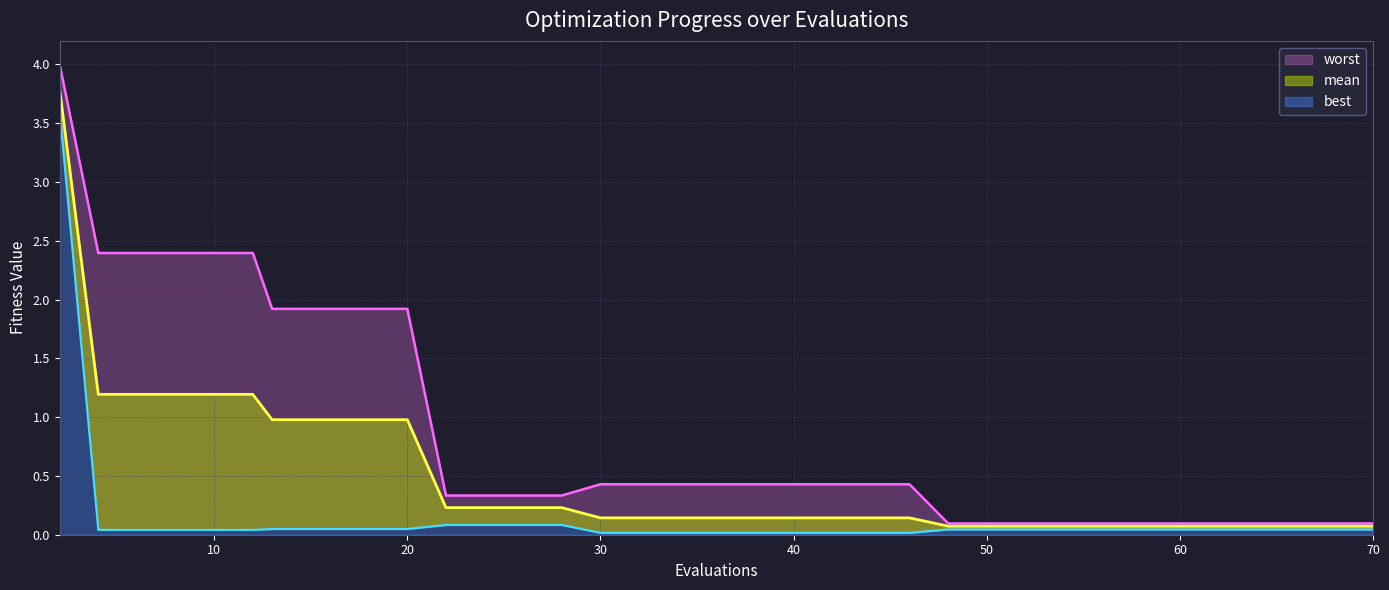

What are all the series names shown in the legend?

mean, best, worst